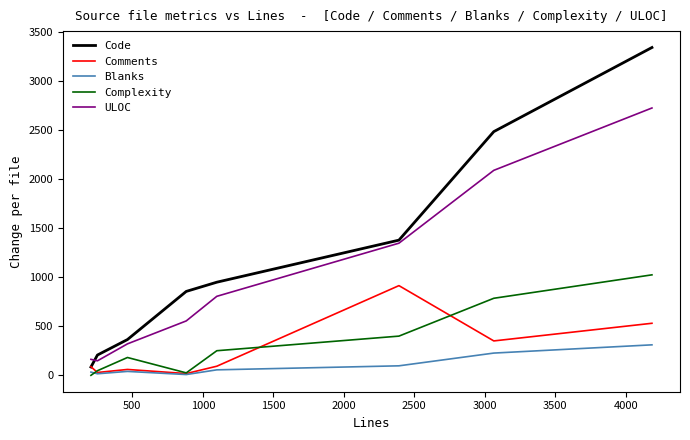

True or false: ULOC and Comments cross at least once.

False